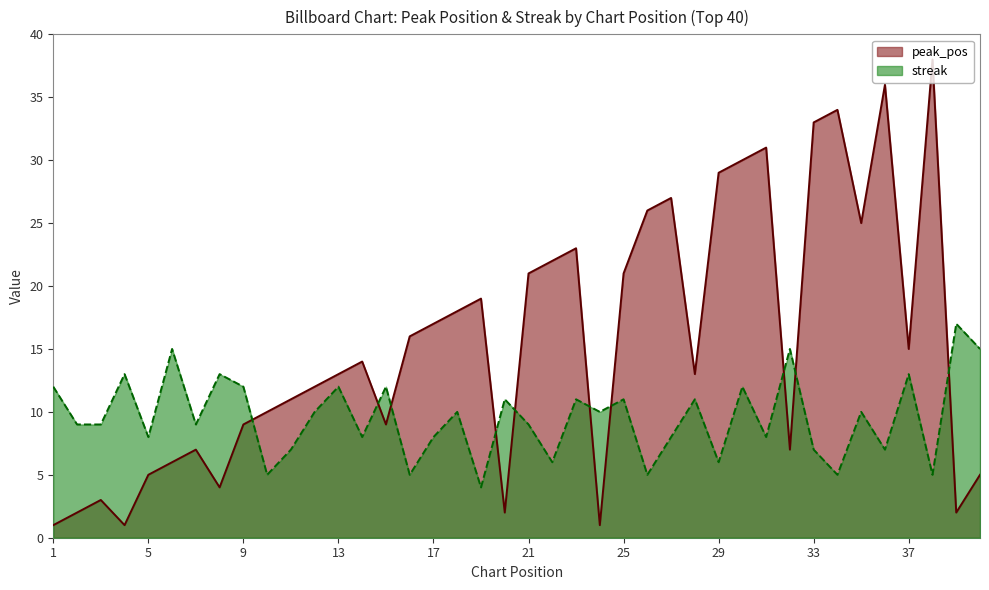

At which category is the sum across all series the highest?

36